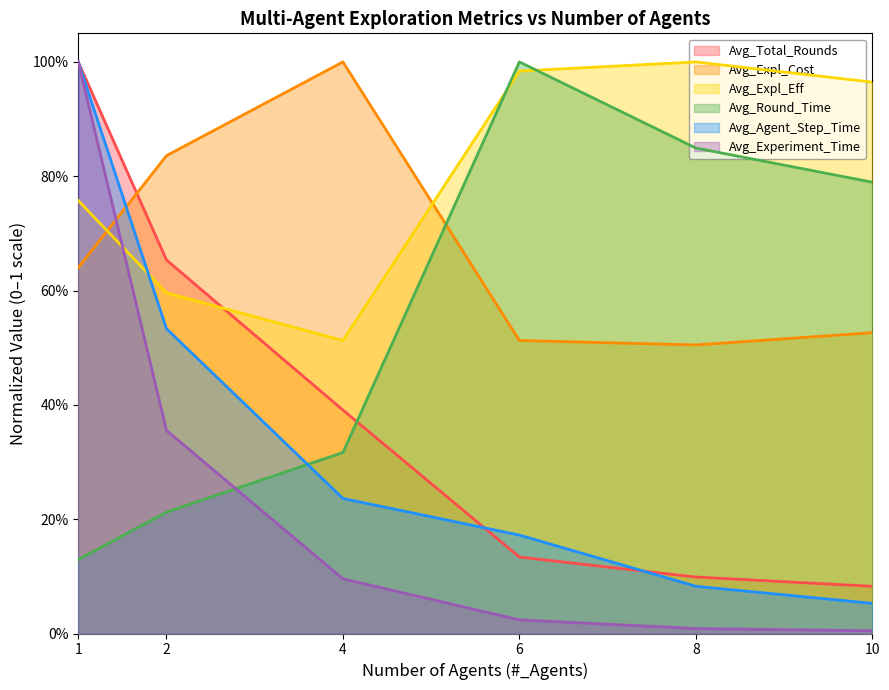

How many interior local peaks does the Avg_Round_Time series have?

1